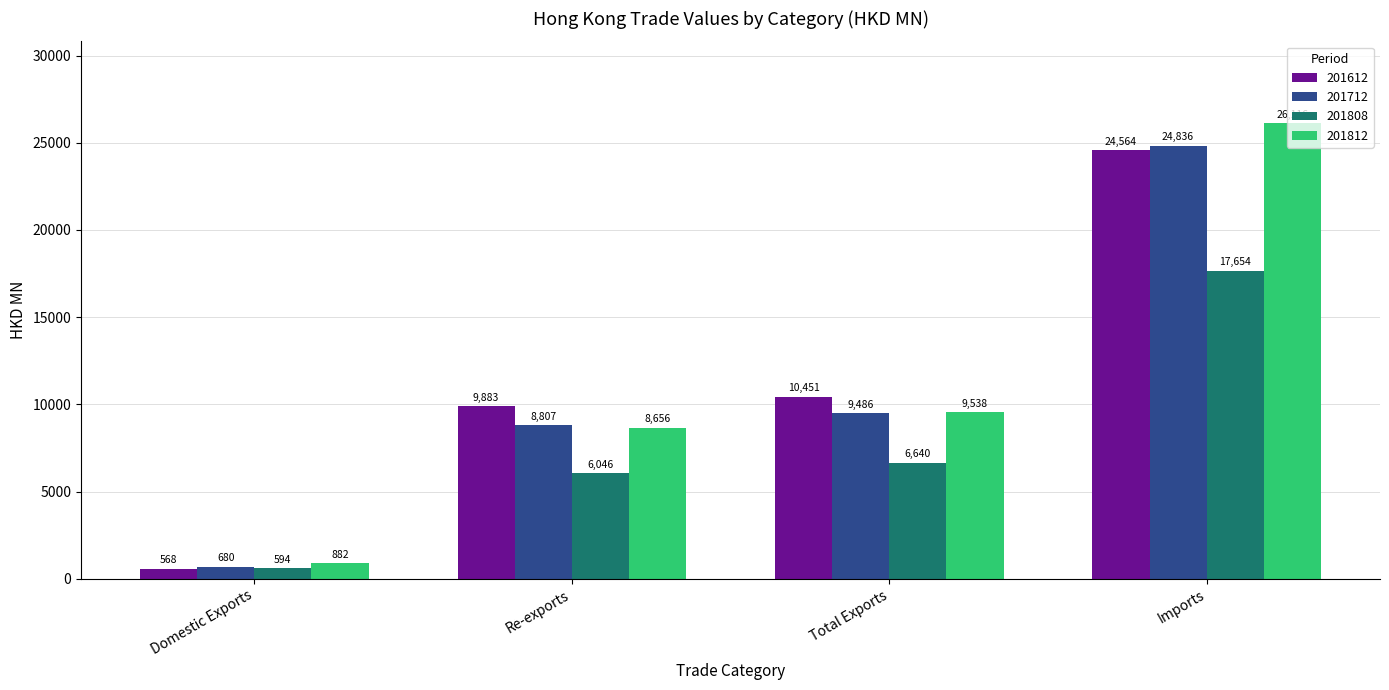

What position from the left is Imports?

4